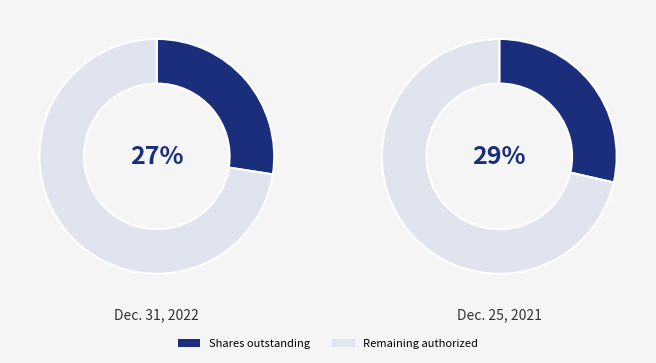

Is it true that Dec. 31, 2022 is 54% of the pie?

False